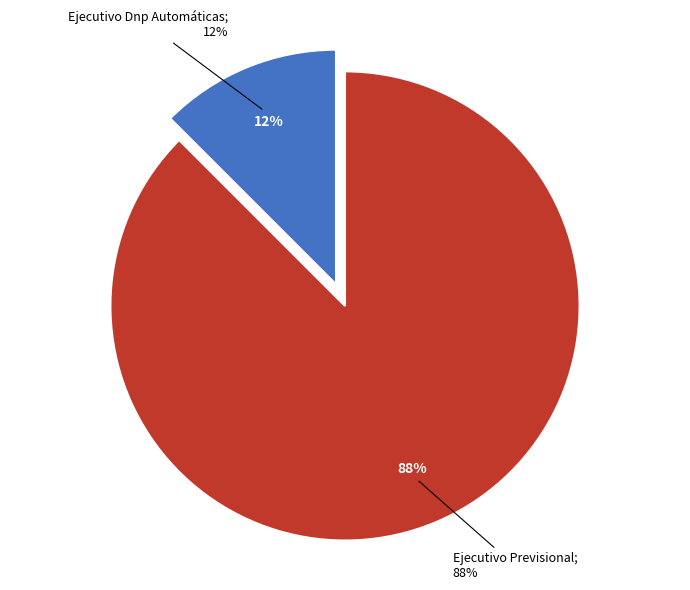

The Ejecutivo Dnp Automáticas slice represents 12% of the pie. True or false?

True